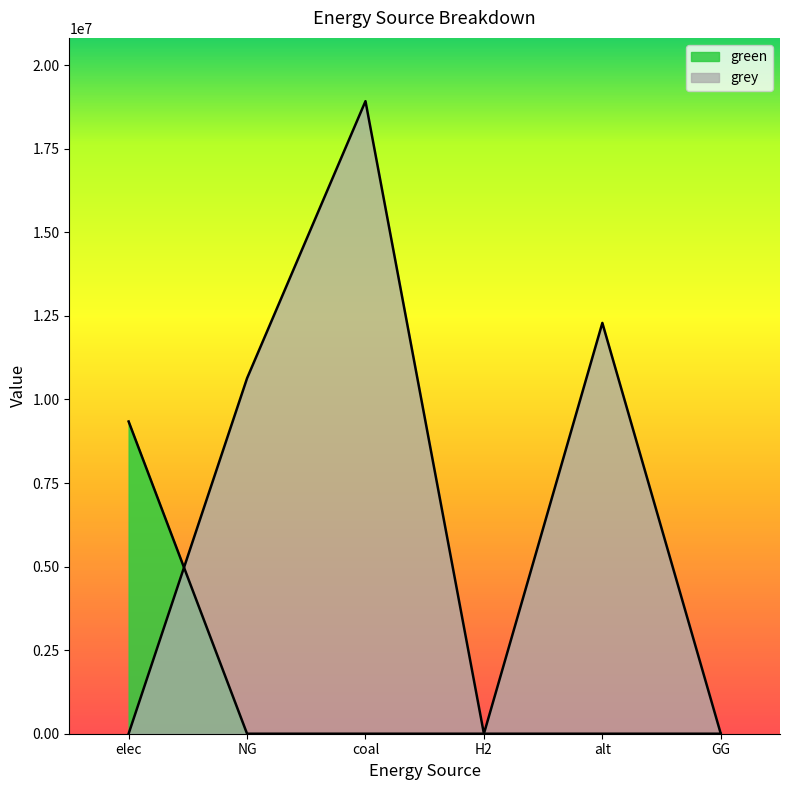

In grey, how many points are higher than both neighbors (excluding endpoints)?

2